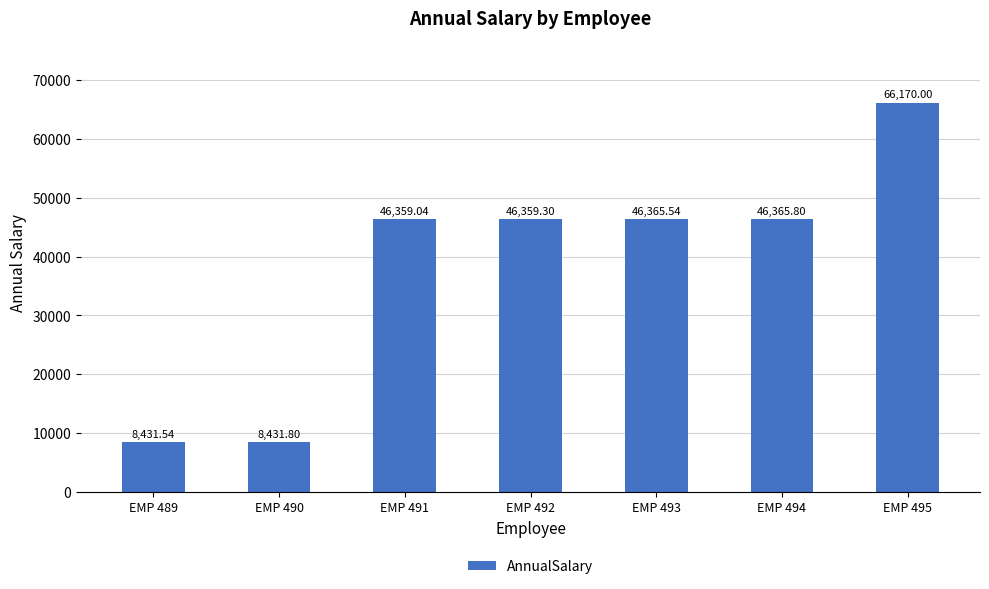

What is the change in value from EMP 489 to EMP 494?

+37934.3